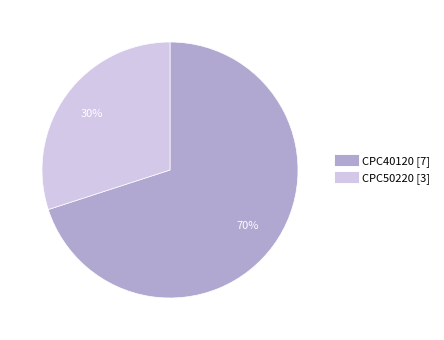

Which category has the smallest portion of the pie?

CPC50220